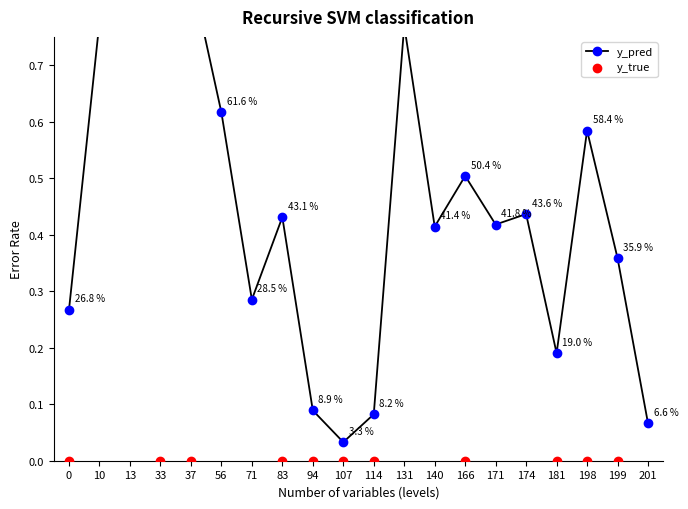

Which series reaches the minimum Y coordinate?

y_true